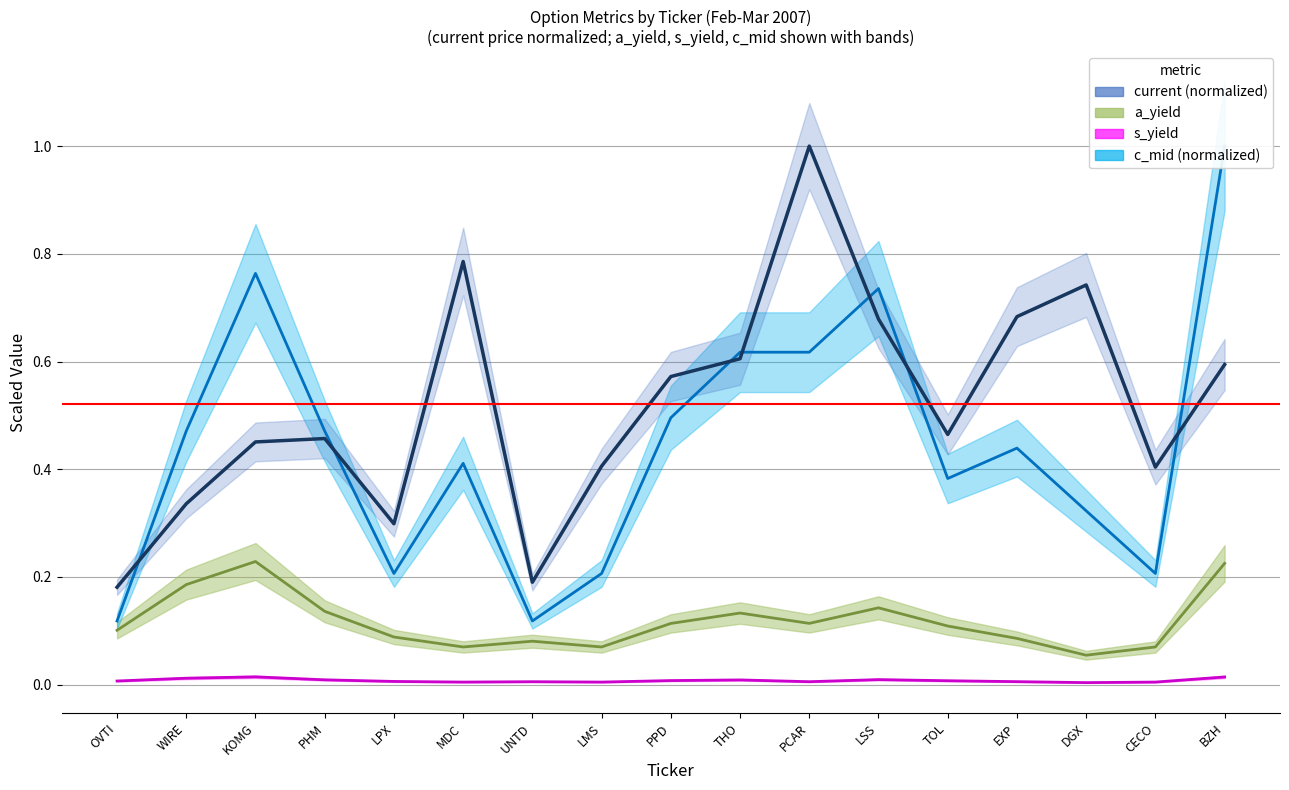

Where is c_mid nearest to the value 0?

OVTI